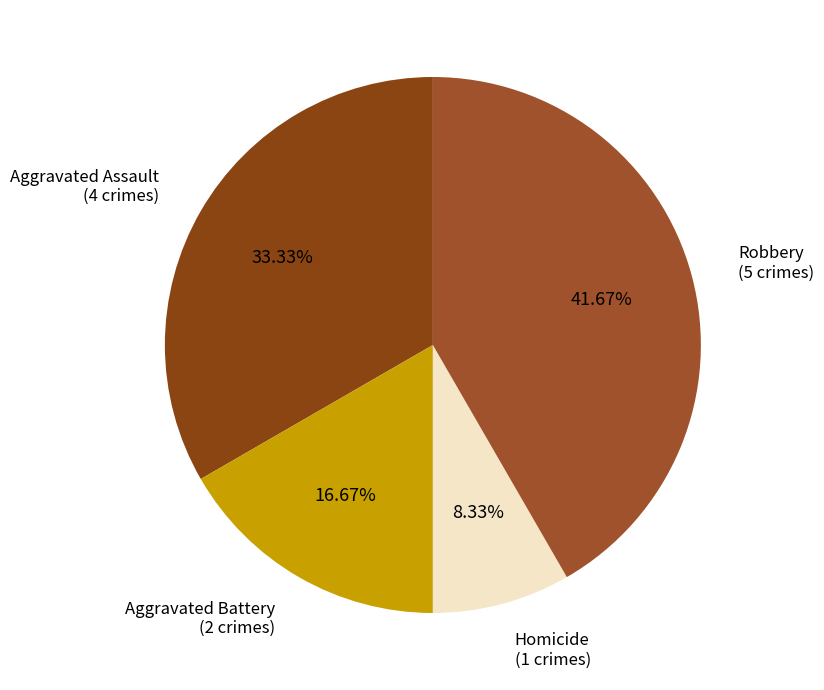

How many segments does this pie chart have?

4